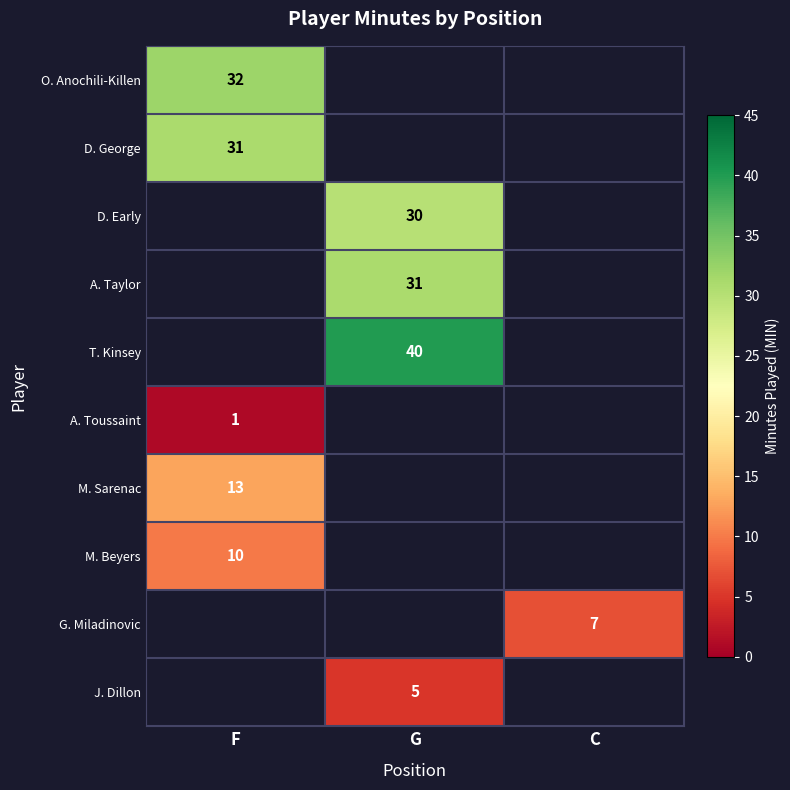

The D. George series shows 31 at F. True or false?

True